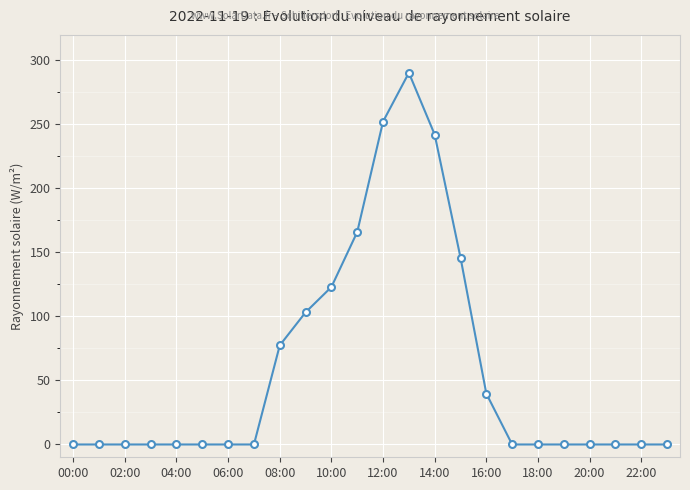

What is the difference between the second highest and second lowest values?

252.3